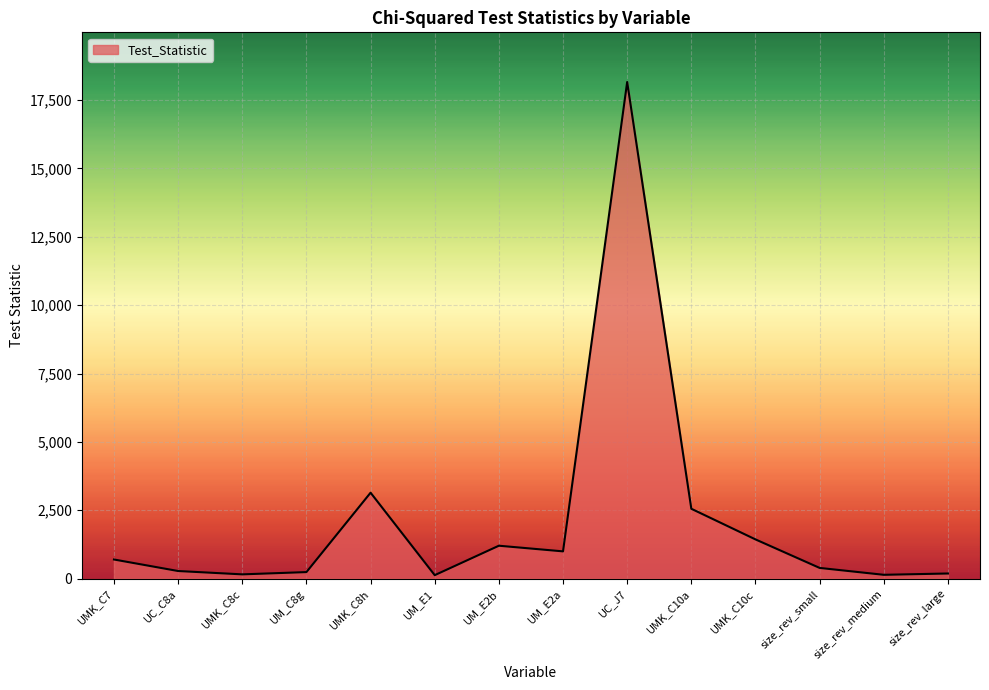

What is the ratio of the value at UC_C8a to the value at UM_C8g?

1.2